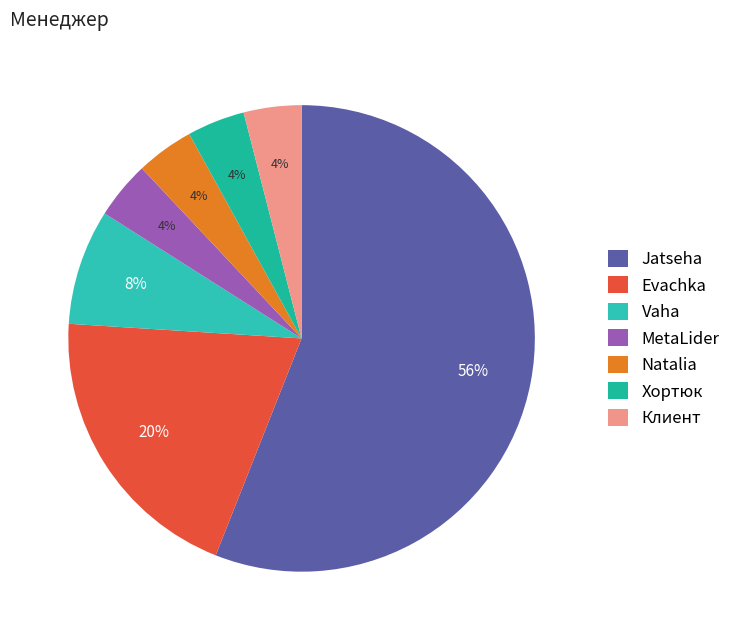

What percentage is the Jatseha slice, to the nearest percent?

56%